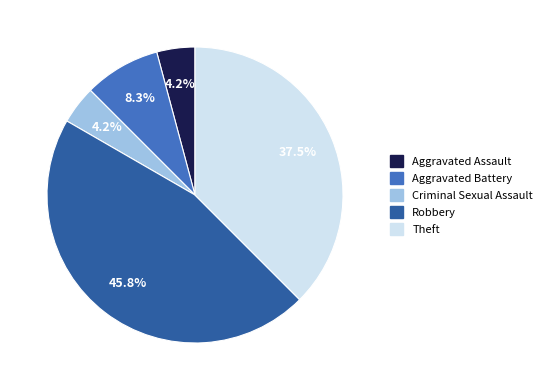

Approximately how many times larger is the value at Aggravated Assault compared to Aggravated Battery?

0.5